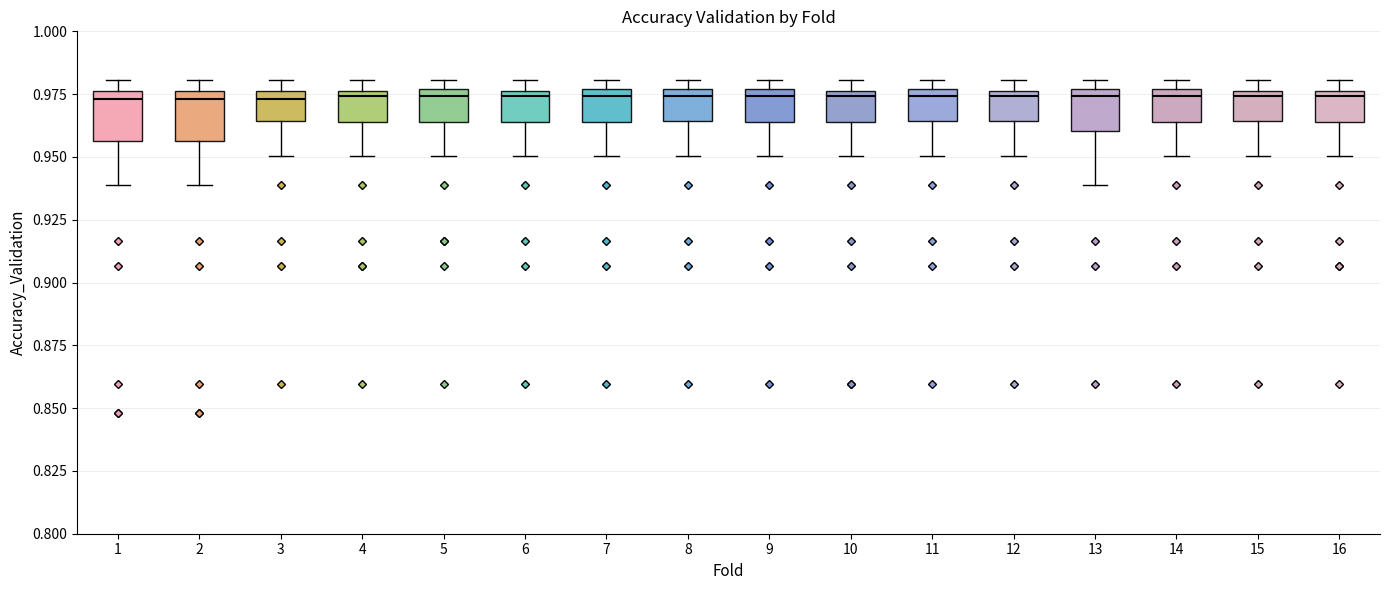

Reading left to right, read every box against the y-axis: the position of its median line, the range the box covers, and the ends of its whiskers. The values are not printed on the chart, so give them approximately, as read against the axis.

1: median 0.975 (just below the box's upper edge), box 0.955 to 0.975, whiskers 0.940 to 0.980
2: median 0.975 (just below the box's upper edge), box 0.955 to 0.975, whiskers 0.940 to 0.980
3: median 0.975 (just below the box's upper edge), box 0.965 to 0.975, whiskers 0.950 to 0.980
4: median 0.975 (just below the box's upper edge), box 0.965 to 0.975, whiskers 0.950 to 0.980
5: median 0.975 (just below the box's upper edge), box 0.965 to 0.975, whiskers 0.950 to 0.980
6: median 0.975 (just below the box's upper edge), box 0.965 to 0.975, whiskers 0.950 to 0.980
7: median 0.975 (just below the box's upper edge), box 0.965 to 0.975, whiskers 0.950 to 0.980
8: median 0.975 (just below the box's upper edge), box 0.965 to 0.975, whiskers 0.950 to 0.980
9: median 0.975 (just below the box's upper edge), box 0.965 to 0.975, whiskers 0.950 to 0.980
10: median 0.975 (just below the box's upper edge), box 0.965 to 0.975, whiskers 0.950 to 0.980
11: median 0.975 (just below the box's upper edge), box 0.965 to 0.975, whiskers 0.950 to 0.980
12: median 0.975 (just below the box's upper edge), box 0.965 to 0.975, whiskers 0.950 to 0.980
13: median 0.975 (just below the box's upper edge), box 0.960 to 0.975, whiskers 0.940 to 0.980
14: median 0.975 (just below the box's upper edge), box 0.965 to 0.975, whiskers 0.950 to 0.980
15: median 0.975 (just below the box's upper edge), box 0.965 to 0.975, whiskers 0.950 to 0.980
16: median 0.975 (just below the box's upper edge), box 0.965 to 0.975, whiskers 0.950 to 0.980